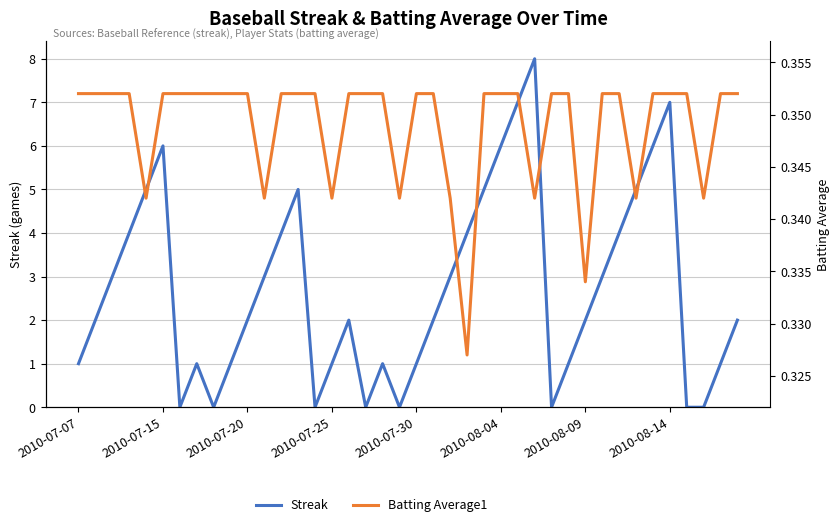

The Streak series shows 7.0 at 2010-08-14. True or false?

True